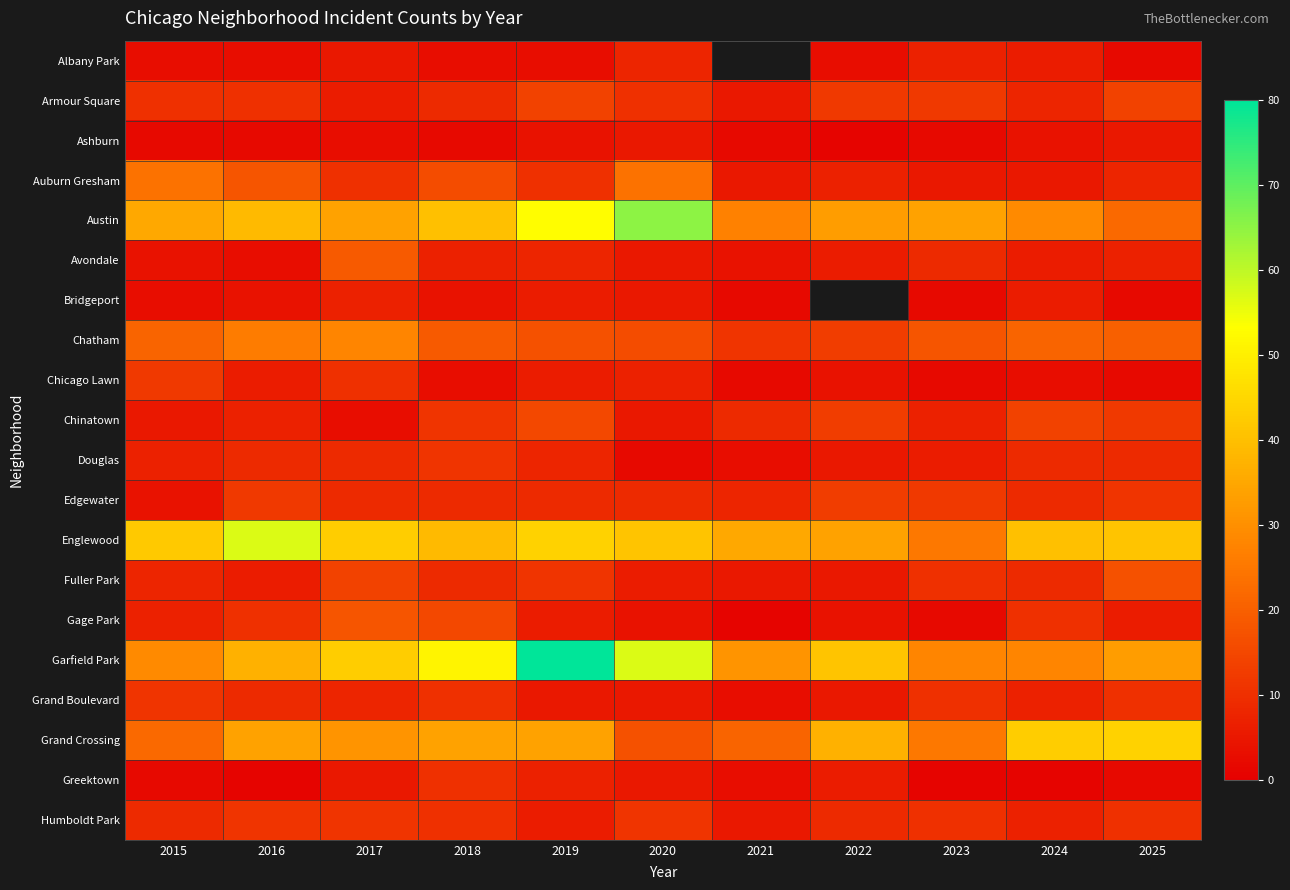

Rank the categories by Greektown value from highest to lowest.

2018, 2019, 2022, 2017, 2020, 2021, 2015, 2025, 2016, 2023, 2024